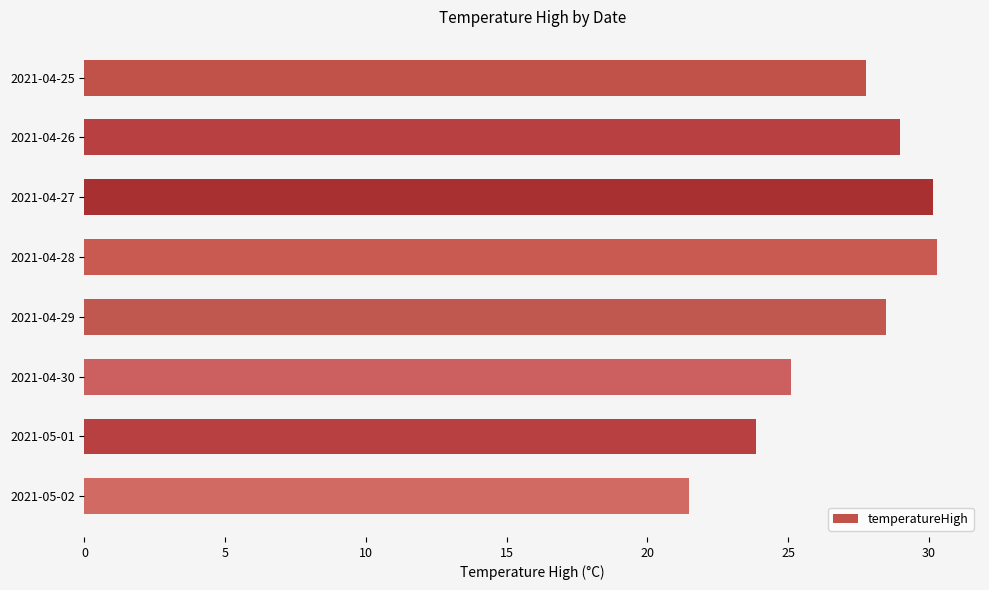

Between 2021-04-26 and 2021-04-27, which is larger?

2021-04-27